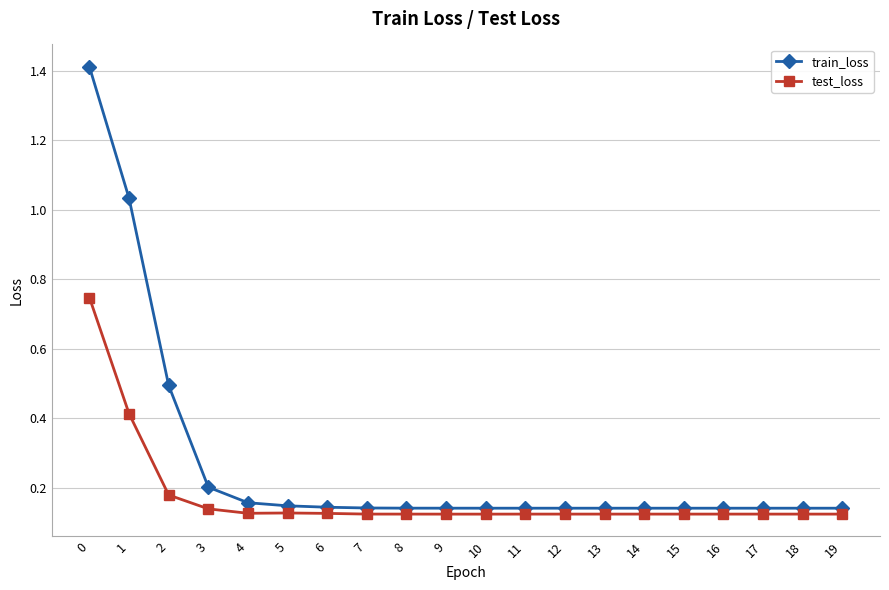

List the series in order of their peak value, highest first.

train_loss, test_loss